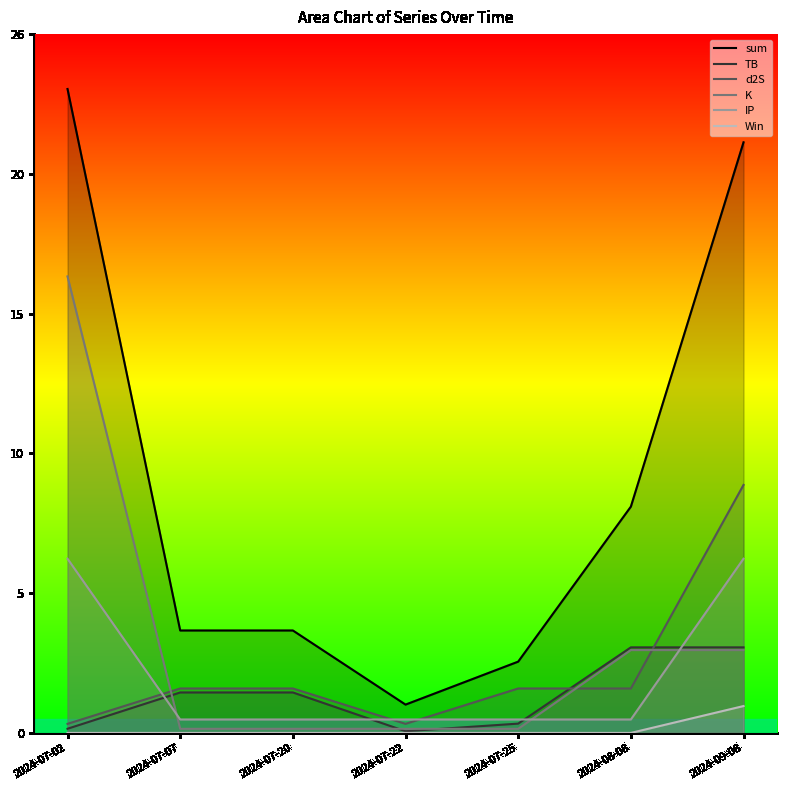

What is the lowest value of the IP series?

0.5